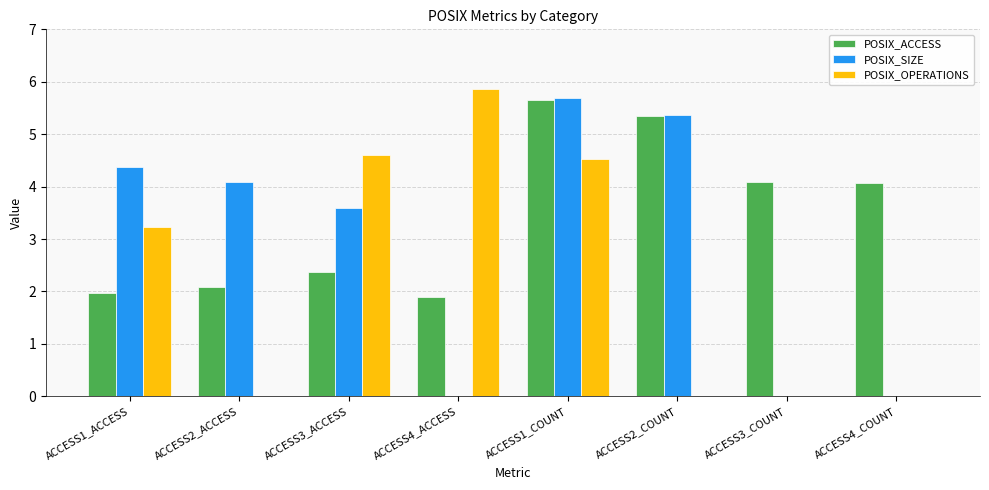

At which category is the sum across all series the highest?

ACCESS1_COUNT